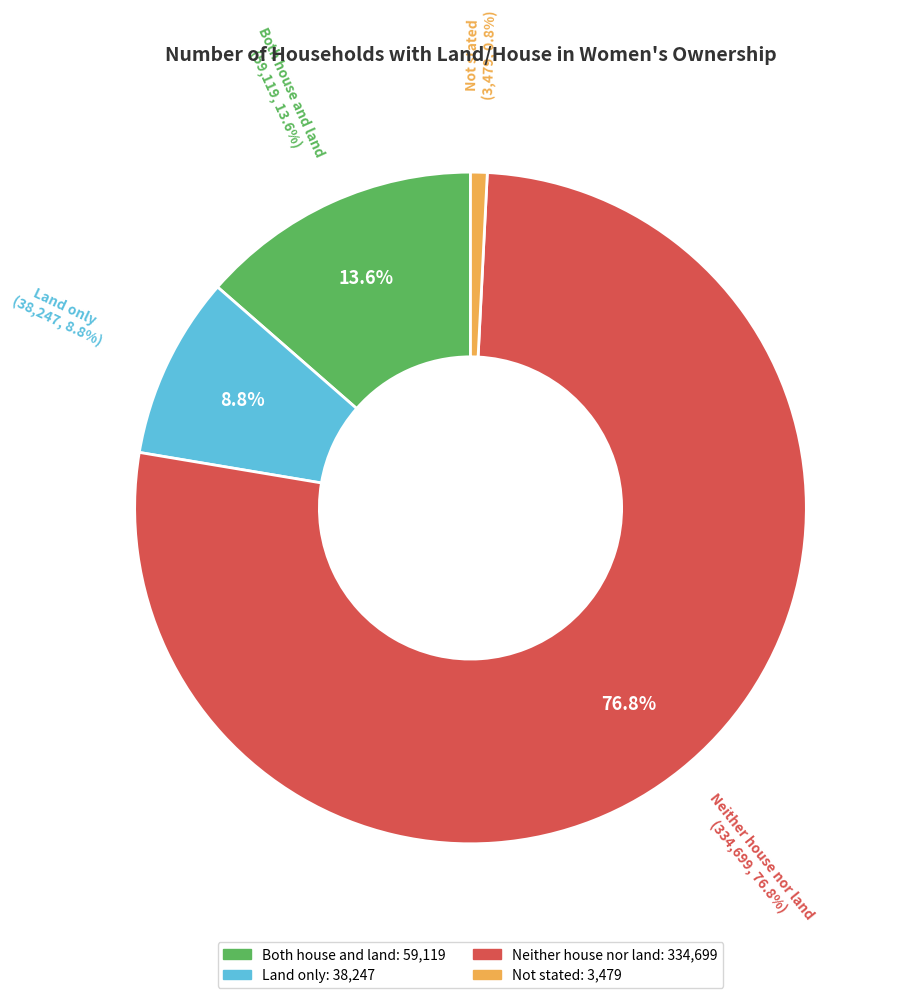

Which category accounts for the majority?

Neither house nor land